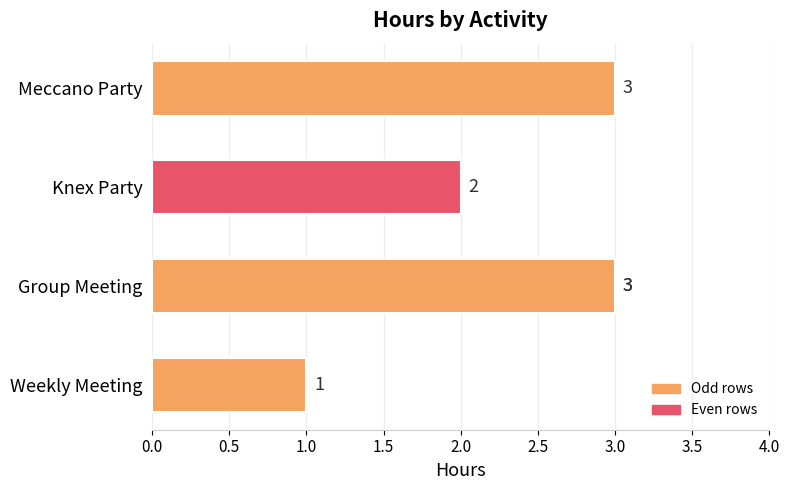

What is the approximate value at 1.0?

3